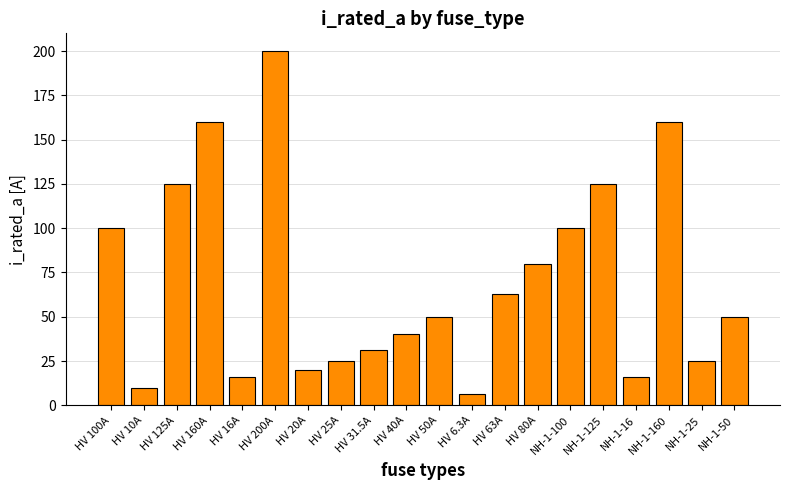

What is the change in value from HV 100A to HV 200A?

+100.0